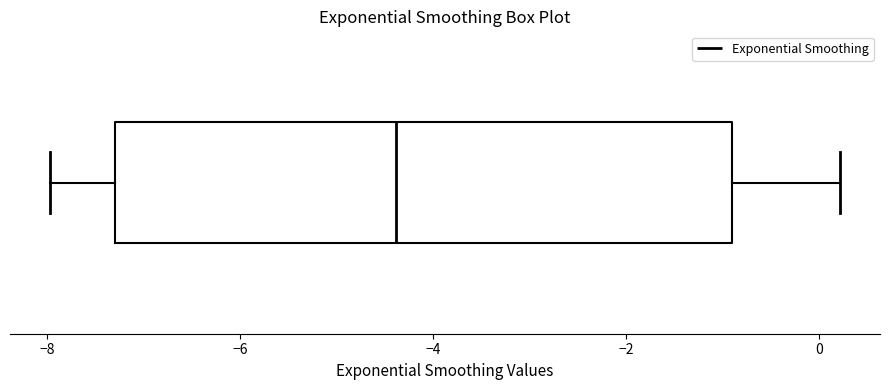

Transcribe this box plot: give where the median line is, the range the box spans, and where the two whiskers end, as read against the x-axis. The values are not printed on the chart, so give them approximately, as read against the axis.

median -4.4, box -7.2 to -0.8, whiskers -8.0 to 0.2